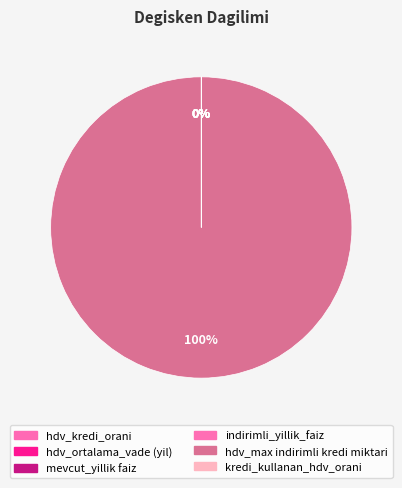

Do mevcut_yillik faiz and hdv_ortalama_vade (yil) together represent more than half of the pie?

No